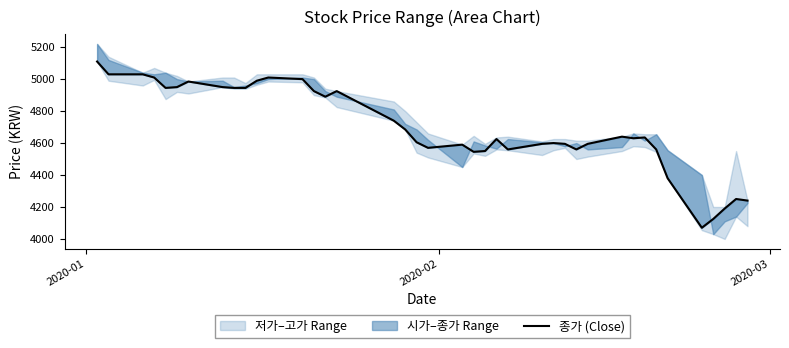

Count the number of categories in the chart.

40